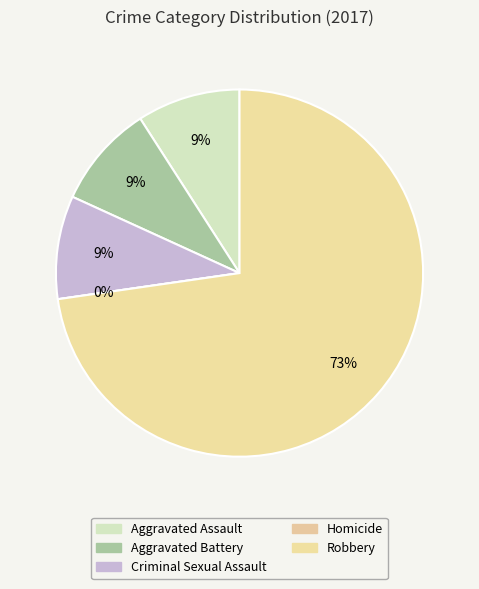

To the nearest percent, what is the average slice percentage?

20%